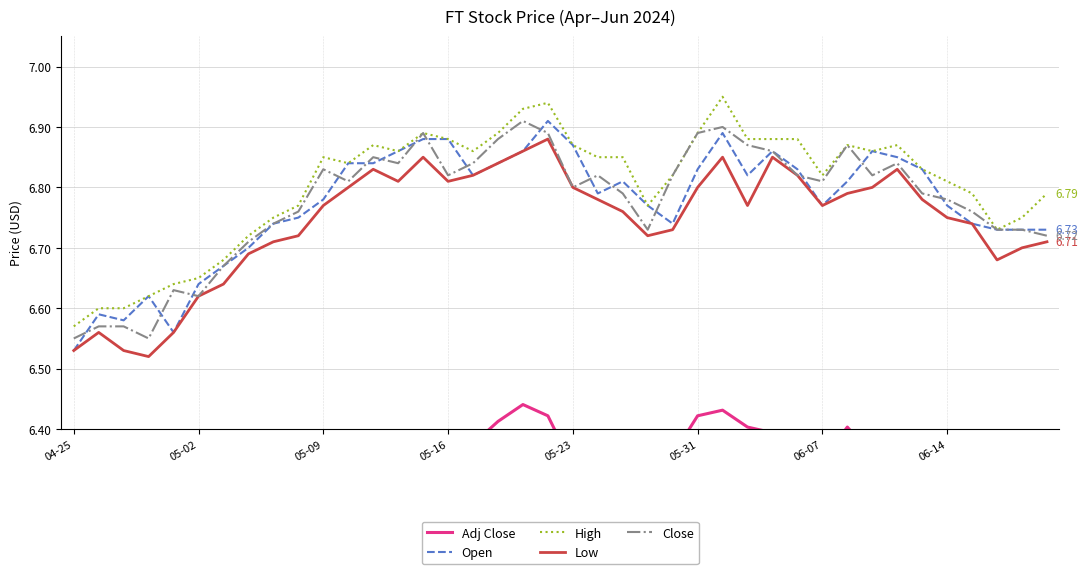

What is the lowest value of the High series?

6.6